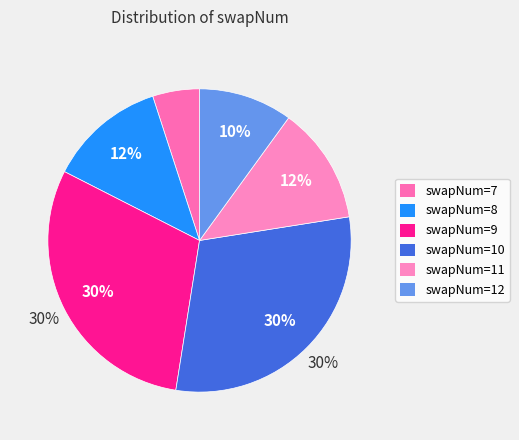

Which has a higher value, 8 or 11?

11